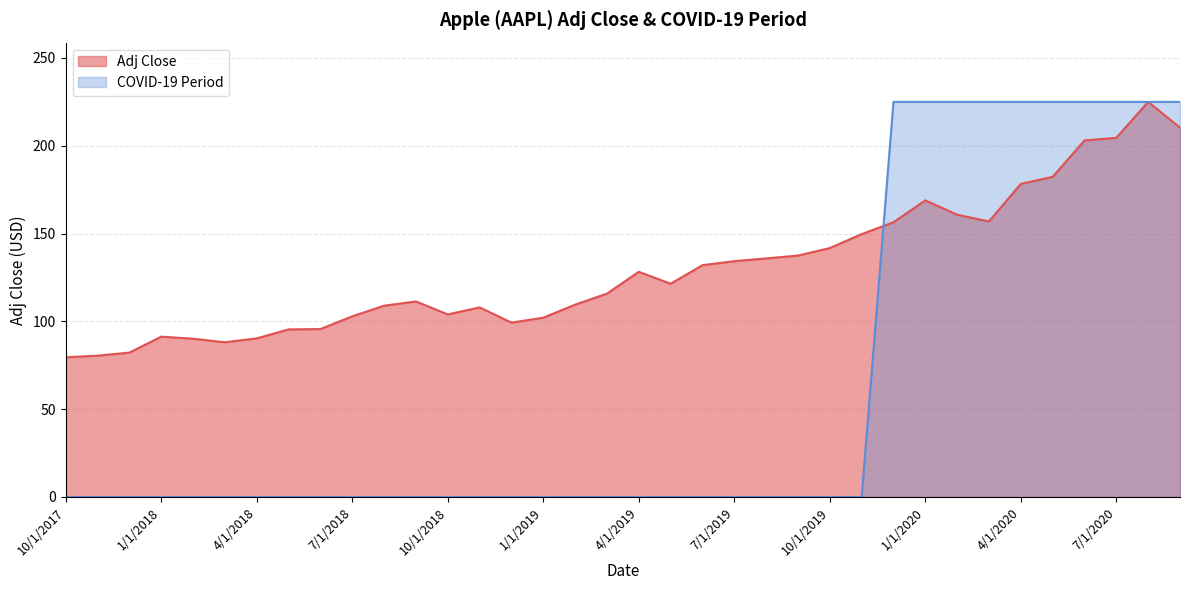

What are all the series names shown in the legend?

Adj Close, COVID-19